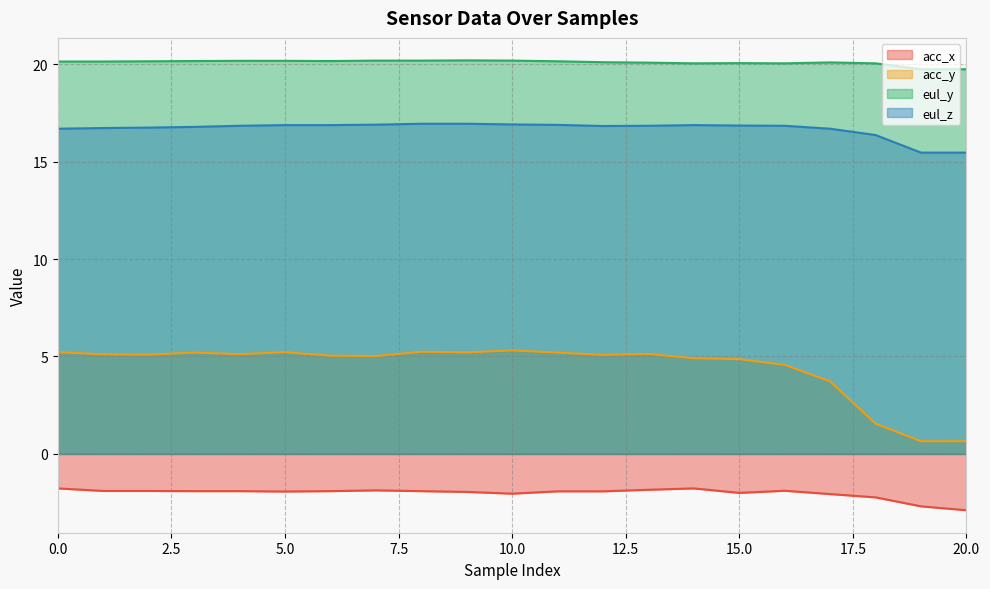

Where is the first local maximum for acc_x?

7